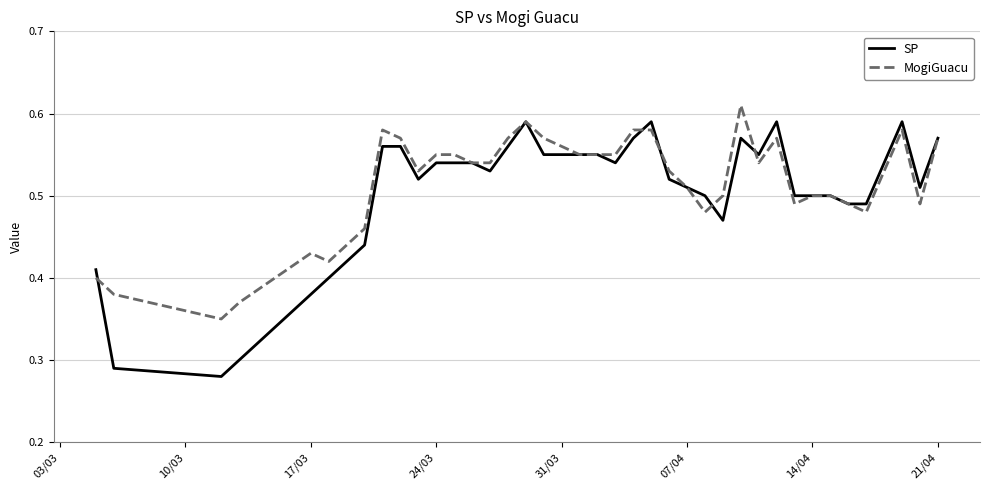

How many SP values are between 0 and 1?

40